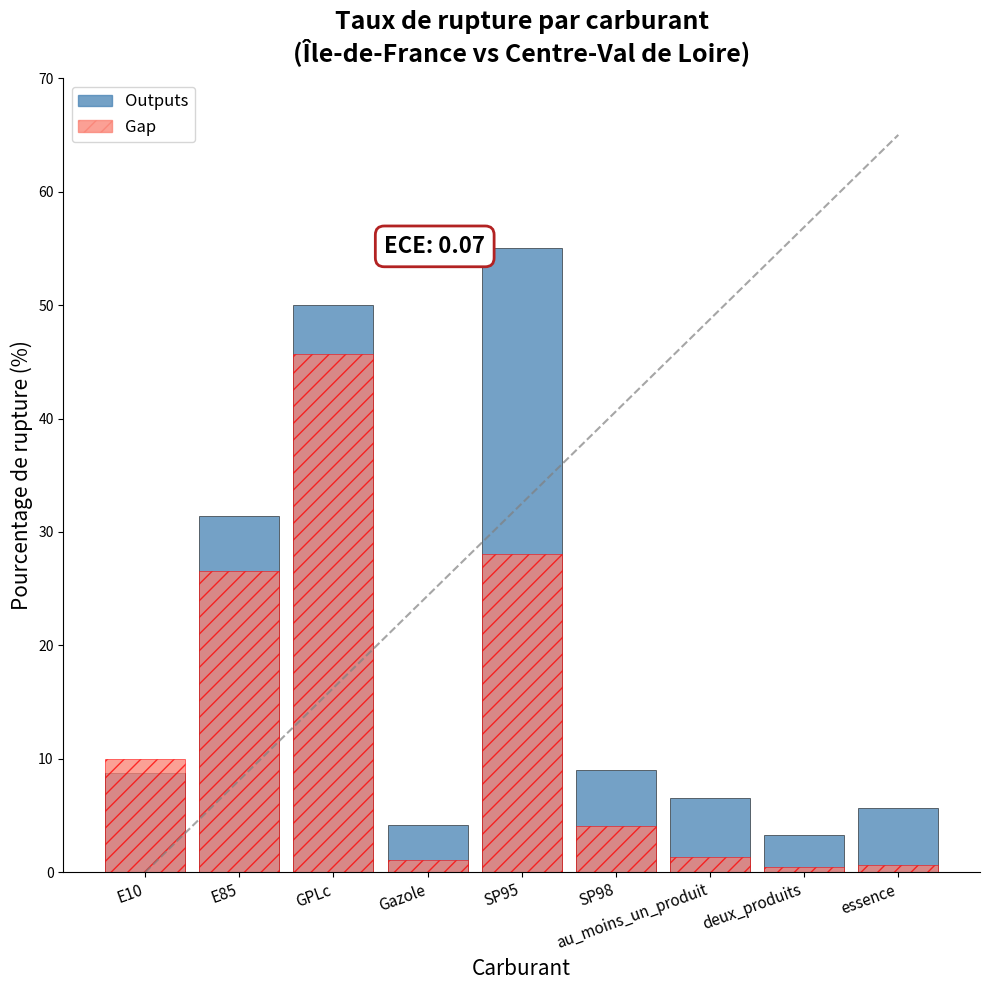

What is the value of the Gap bar at the 2nd from the left?

26.6